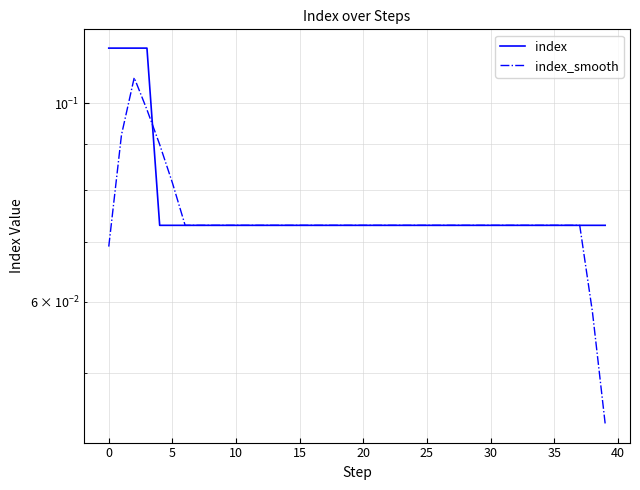

What is the label of the 15th point from the left?

14